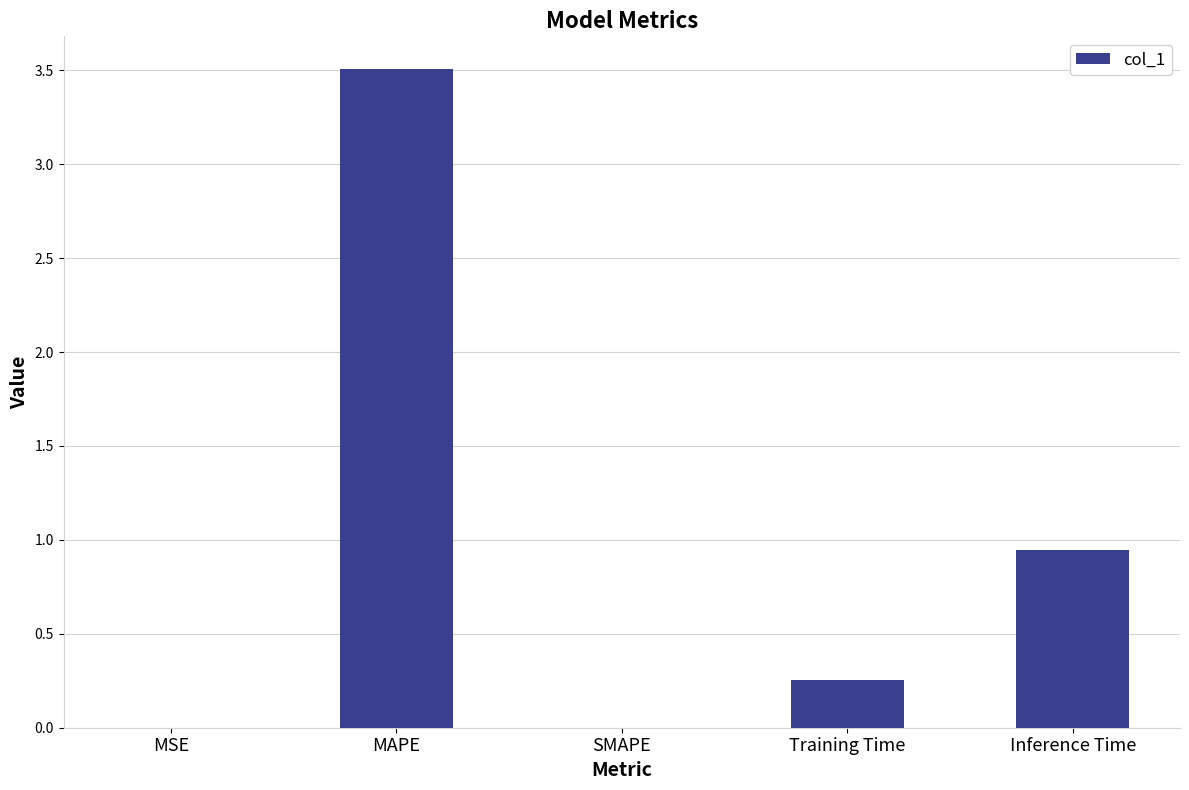

What is the change in value from SMAPE to Inference Time?

+0.9